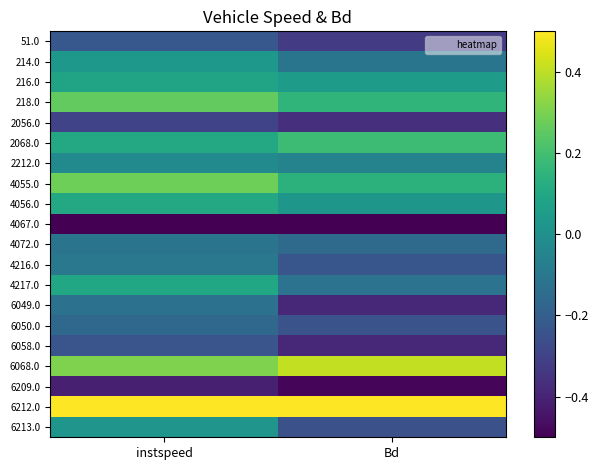

How many data points does each series have?

2